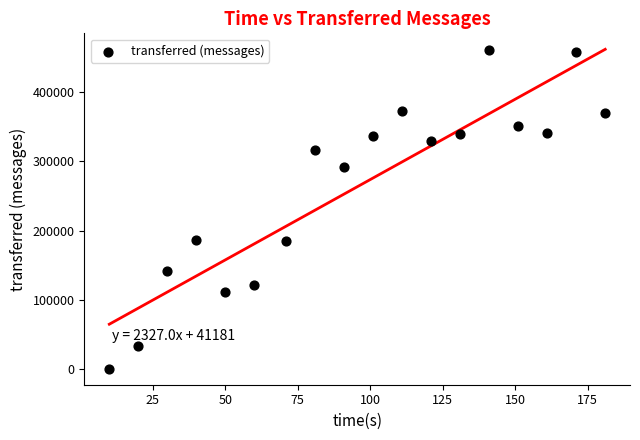

What is the range of Y values (max minus min)?

461440